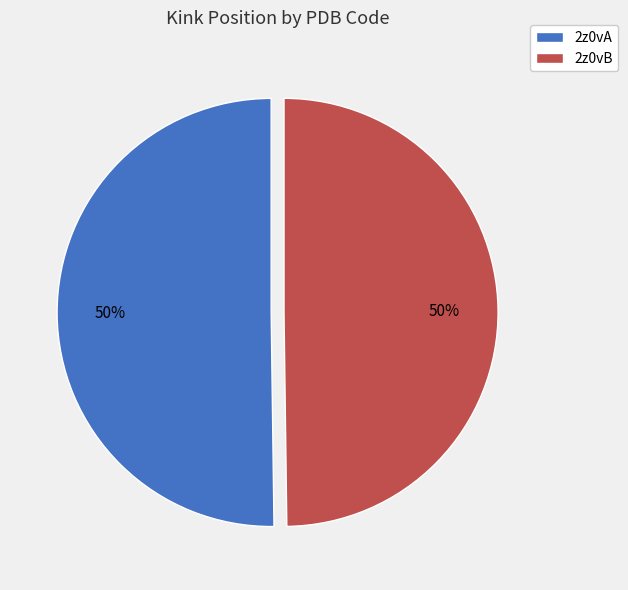

What is the ratio of the value at 2z0vB to the value at 2z0vA?

1.0